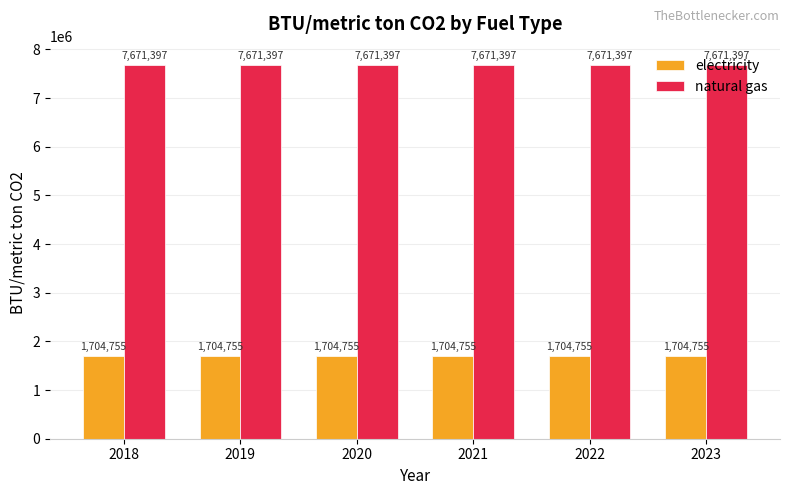

How many categories are shown in the chart?

6